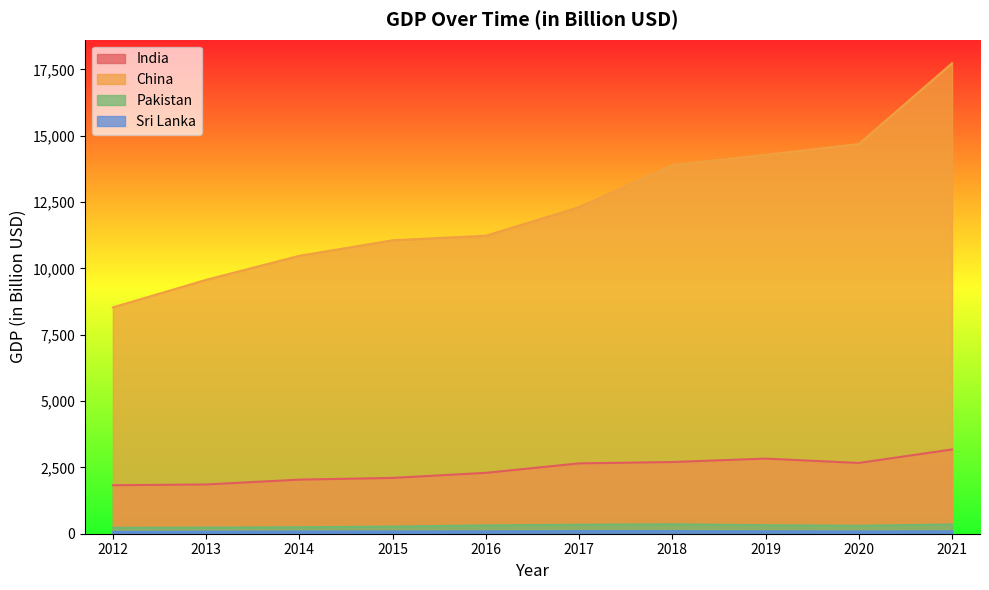

At how many categories does at least one series exceed 12411?

4